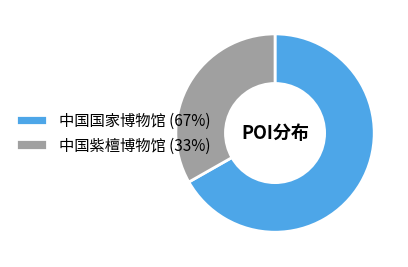

Combined, do 中国国家博物馆 (67%) and 中国紫檀博物馆 (33%) account for over 50%?

Yes